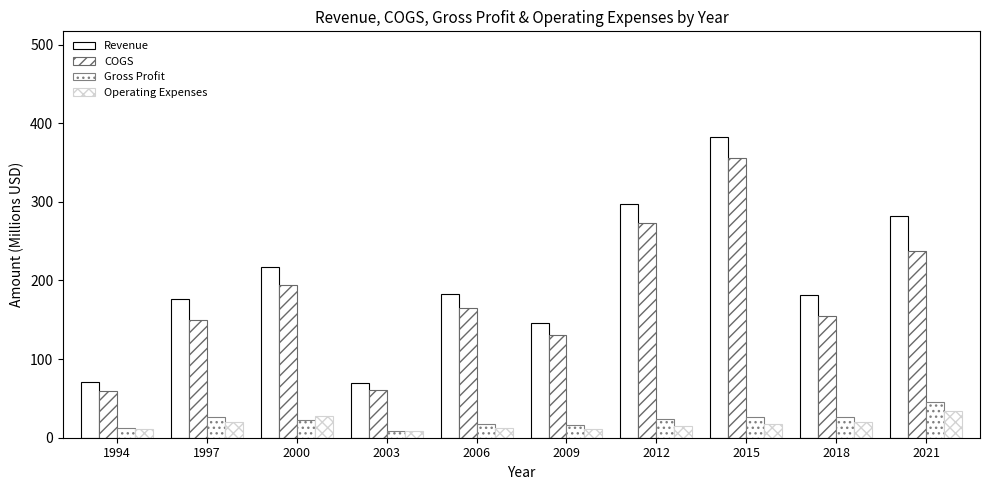

What is the sum of the Operating Expenses values at 2000 and 2009?

39.5